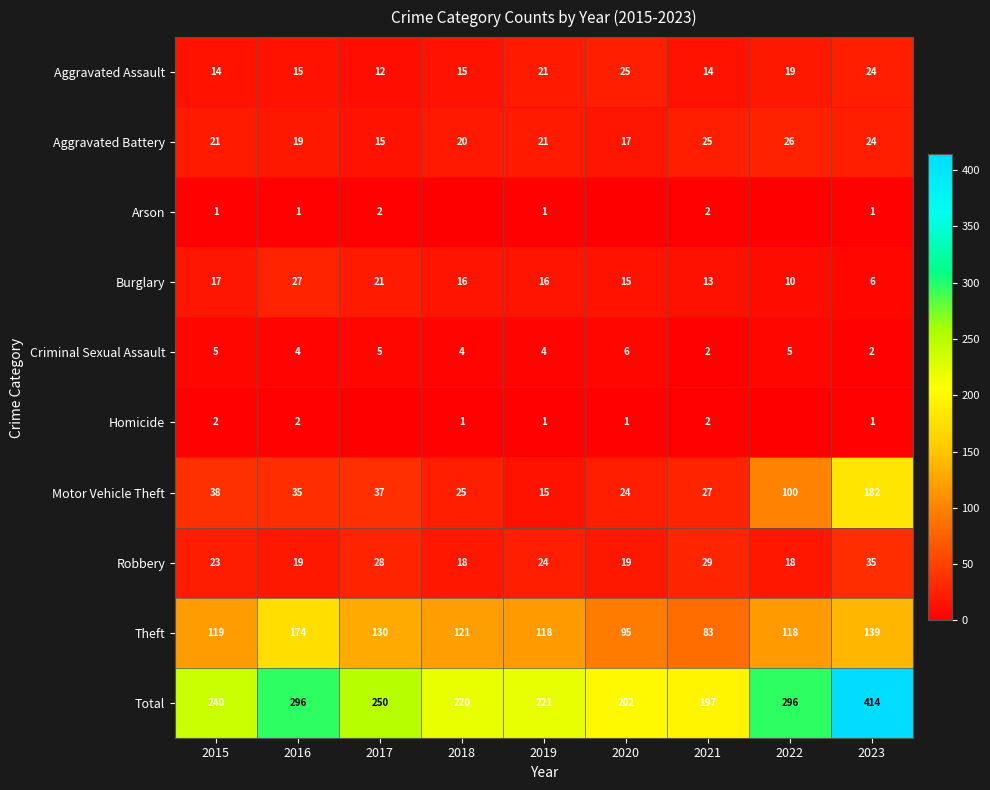

What value does the Aggravated Battery series have at 2015, to the nearest 10?

20